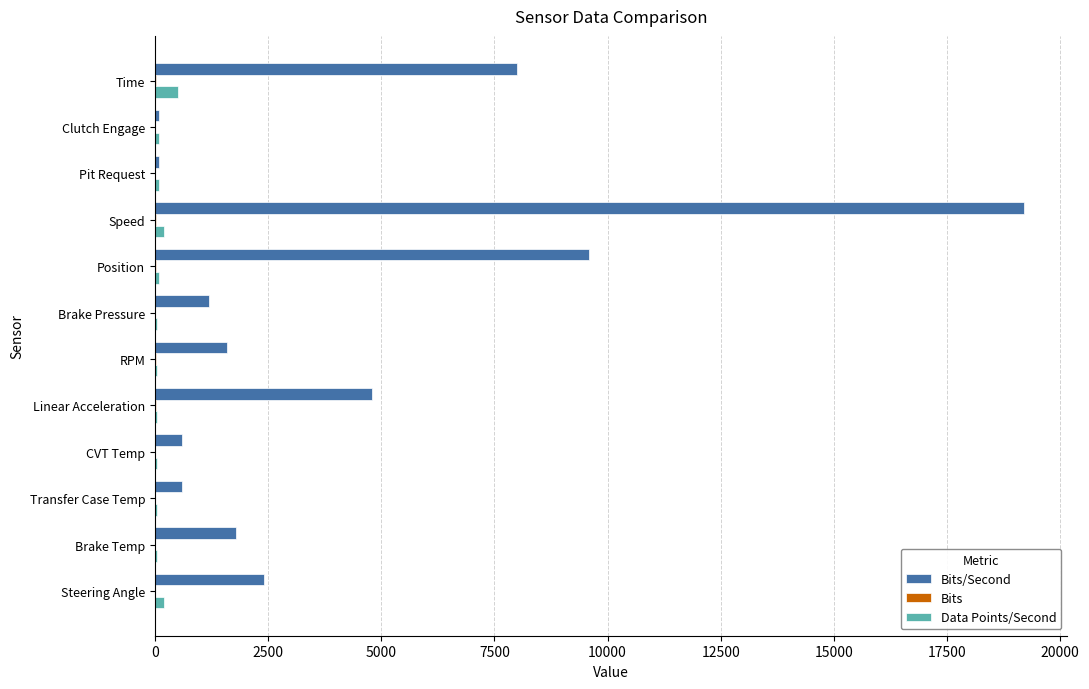

What is the greatest value displayed?

19200